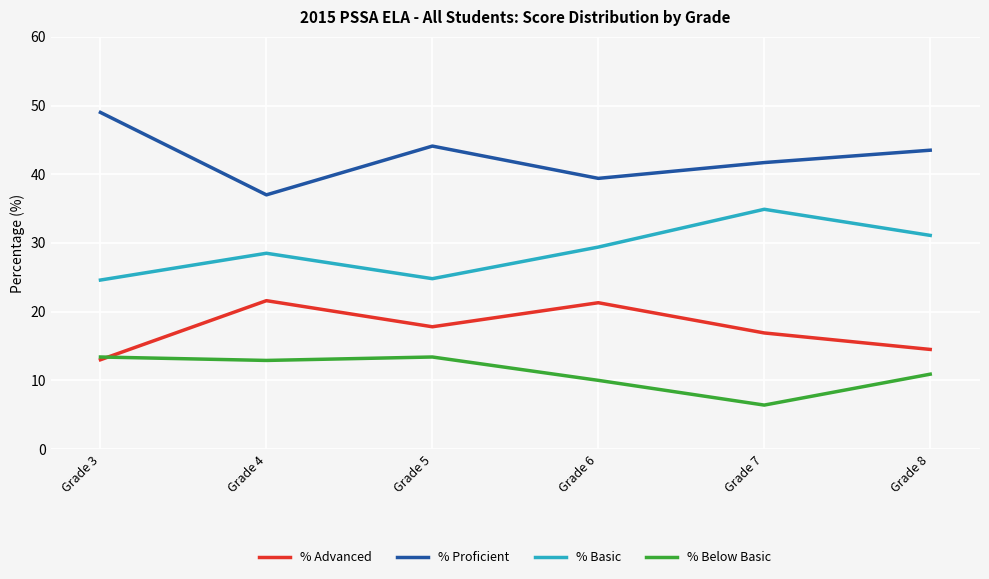

Rank the series by their maximum value, from lowest to highest.

% Below Basic, % Advanced, % Basic, % Proficient